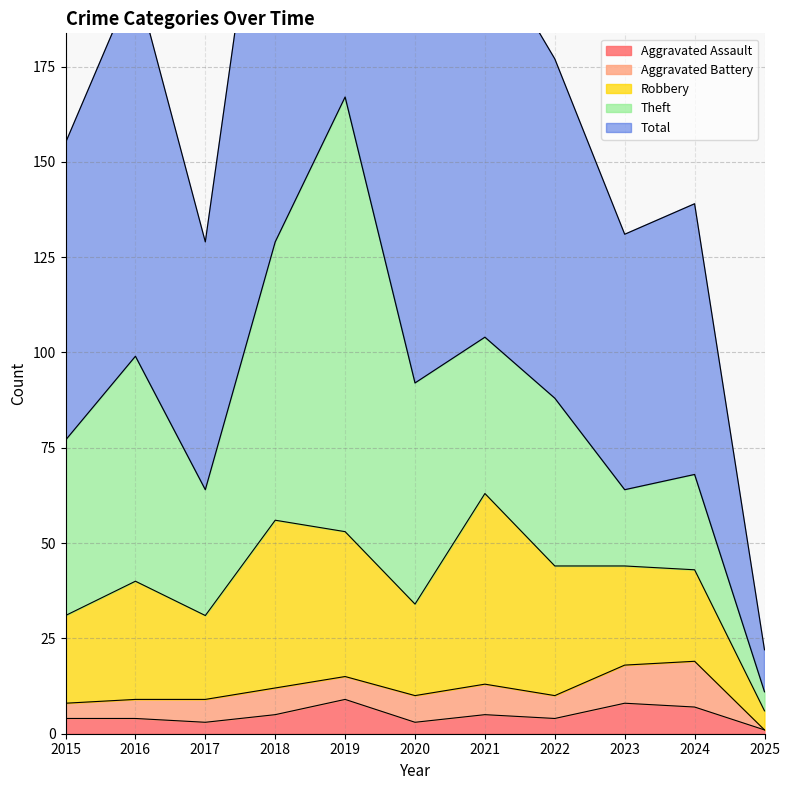

At how many categories does at least one series exceed 128?

2